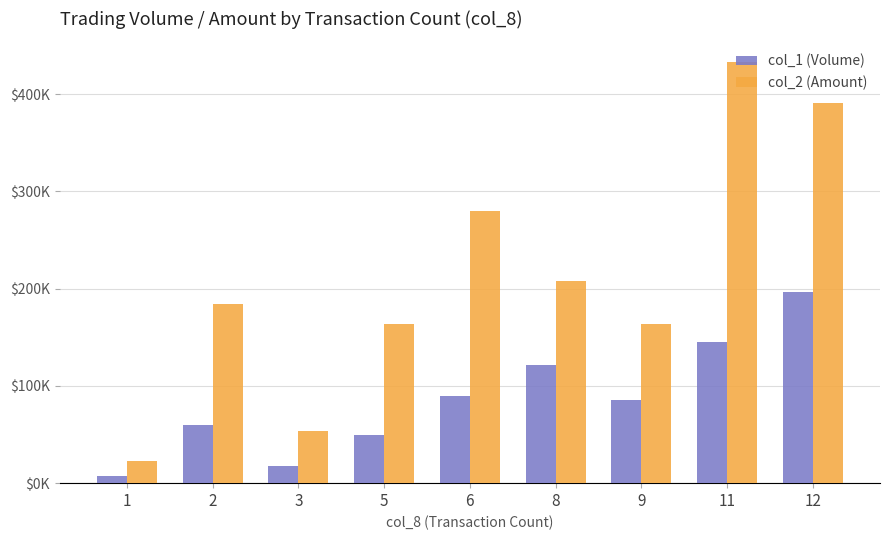

The value of col_1 (Volume) at 12 is 81482. True or false?

False